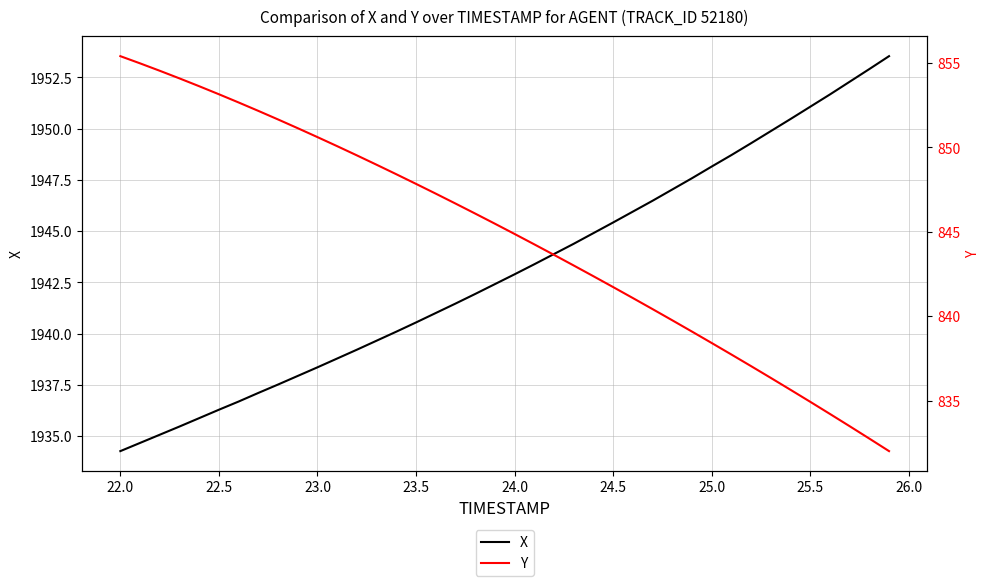

What value does the X series have at 25.5?

1951.1